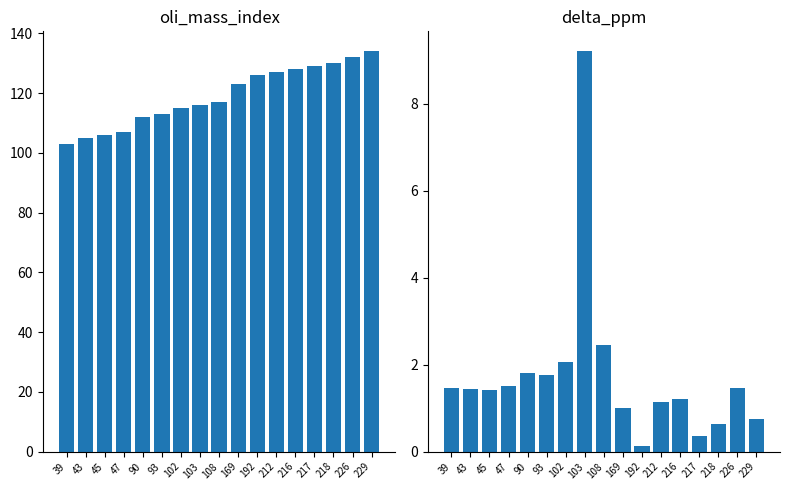

At which label does delta_ppm first exceed 1?

39